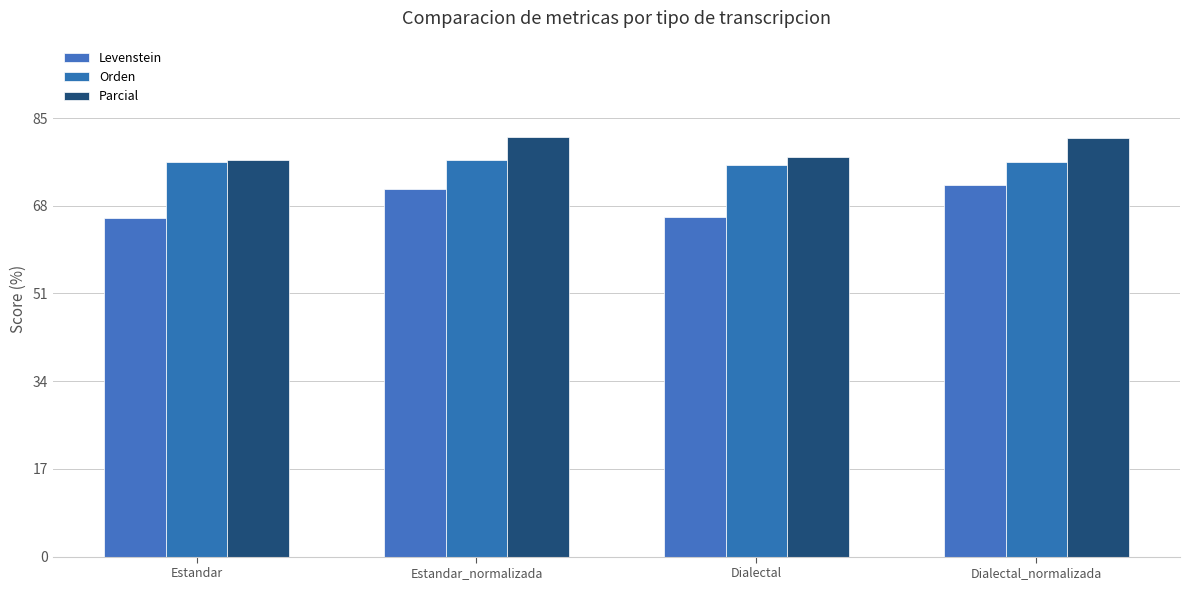

Reading left to right, extract all data points from this chart.

Levenstein: Estandar=65.6	Estandar_normalizada=71.3	Dialectal=65.8	Dialectal_normalizada=71.9
Orden: Estandar=76.5	Estandar_normalizada=76.9	Dialectal=76.0	Dialectal_normalizada=76.4
Parcial: Estandar=76.9	Estandar_normalizada=81.3	Dialectal=77.5	Dialectal_normalizada=81.1